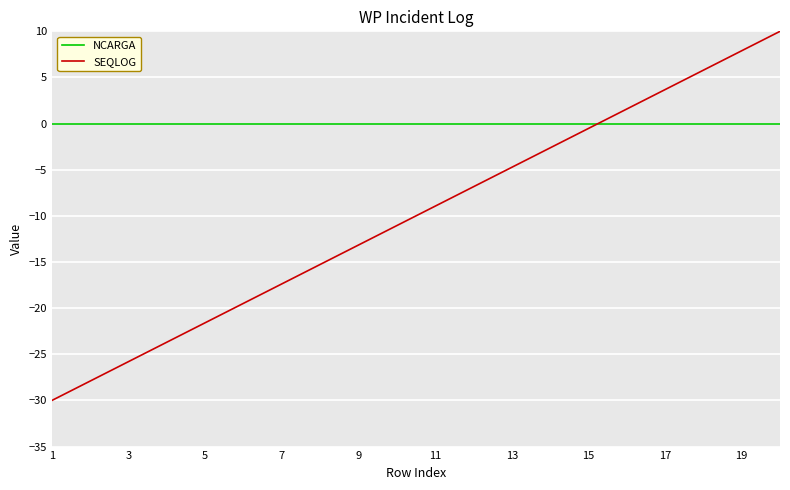

Which series ends up on top after the final intersection of SEQLOG and NCARGA?

SEQLOG